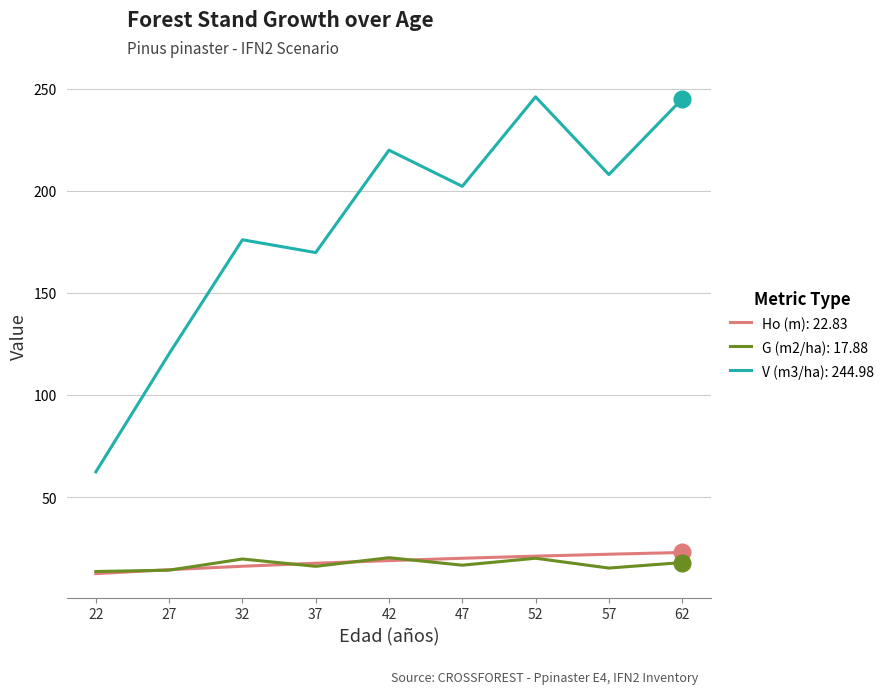

What is the spread (max minus min) of values at 47?

185.6